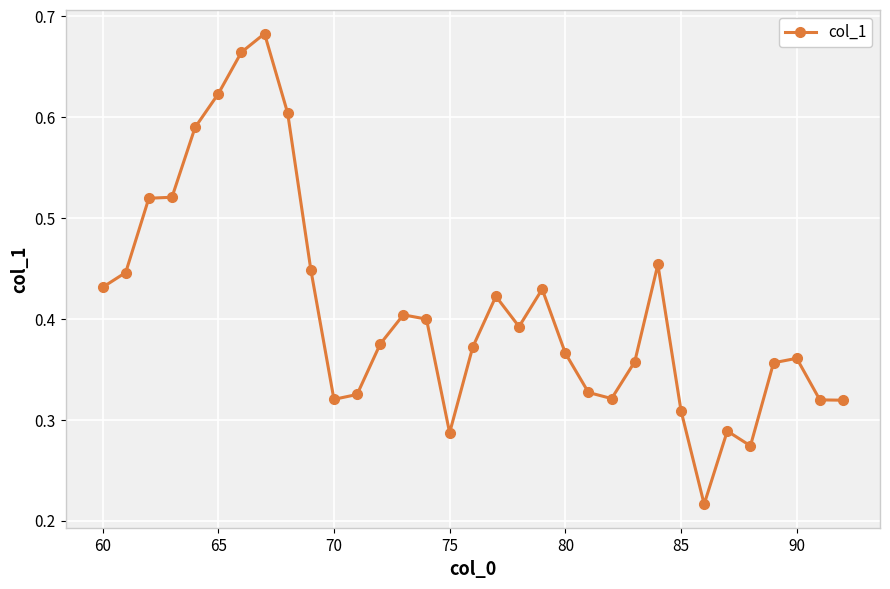

How many lines are shown in the chart?

1